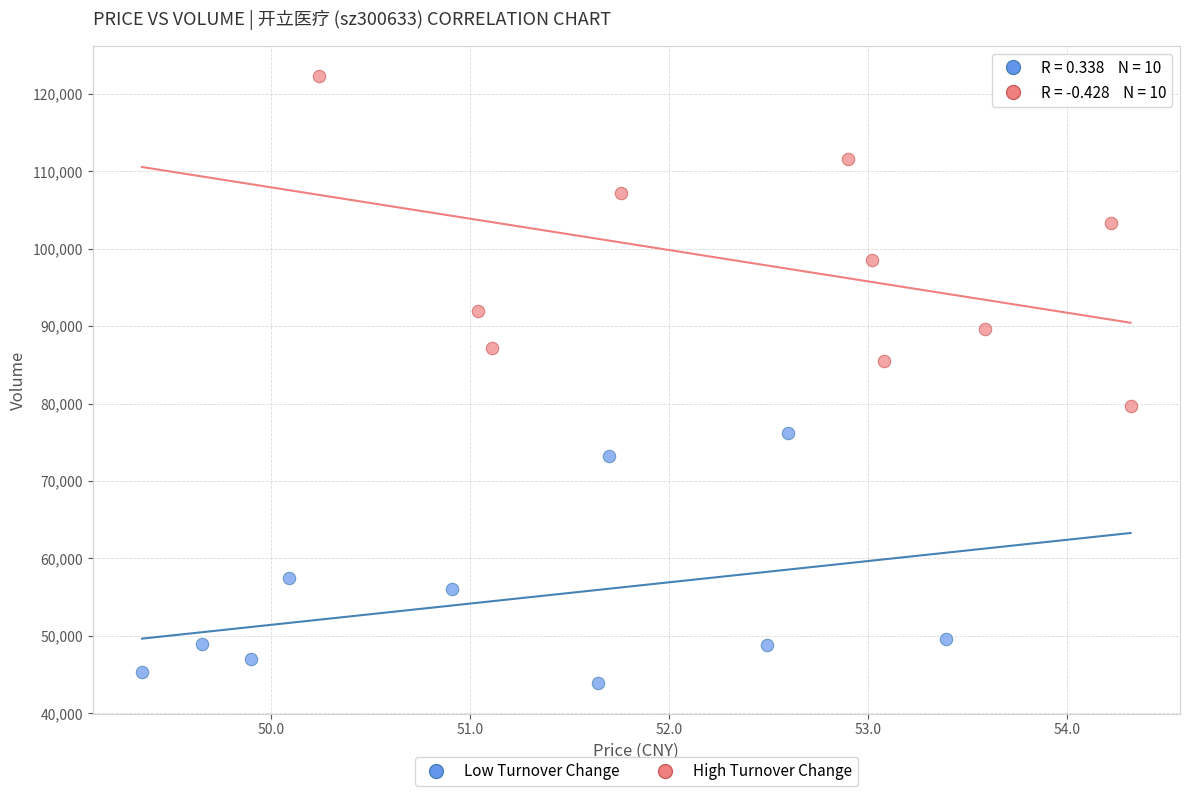

Which series has the widest spread of Y values?

High Turnover Change